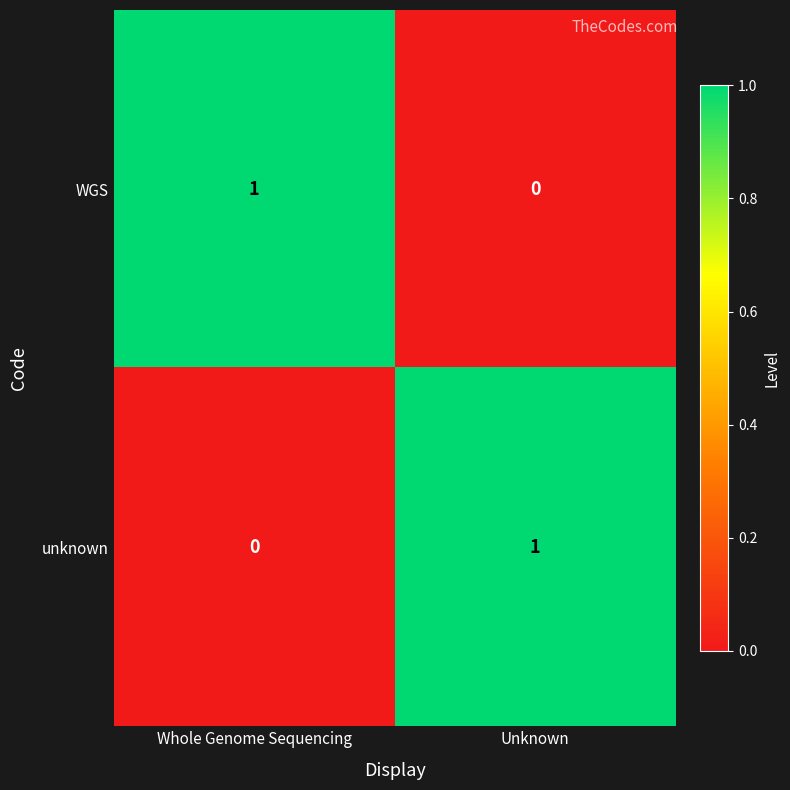

What is the maximum value shown in the chart?

1